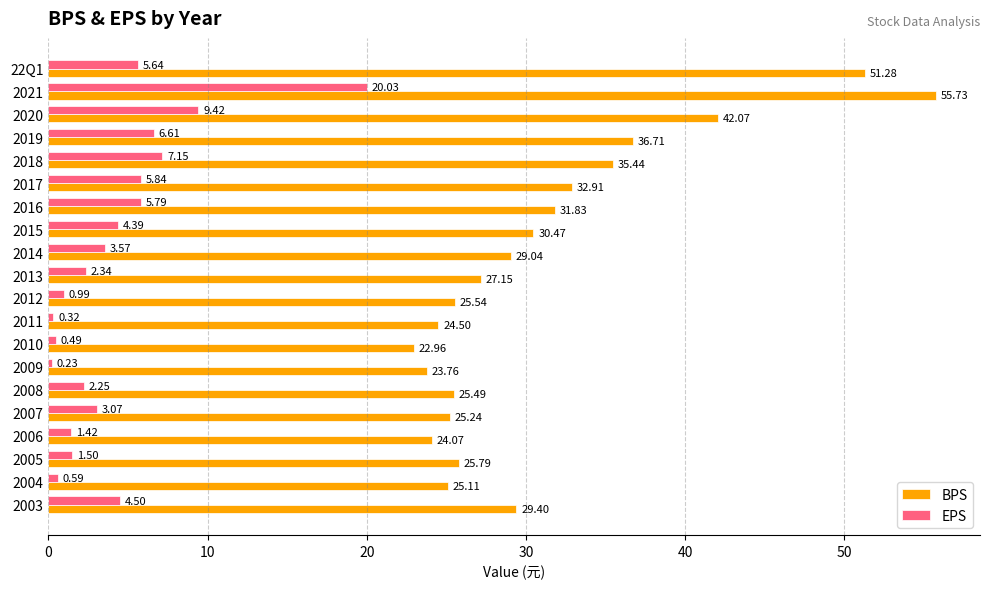

Which series has the largest range (max minus min)?

BPS